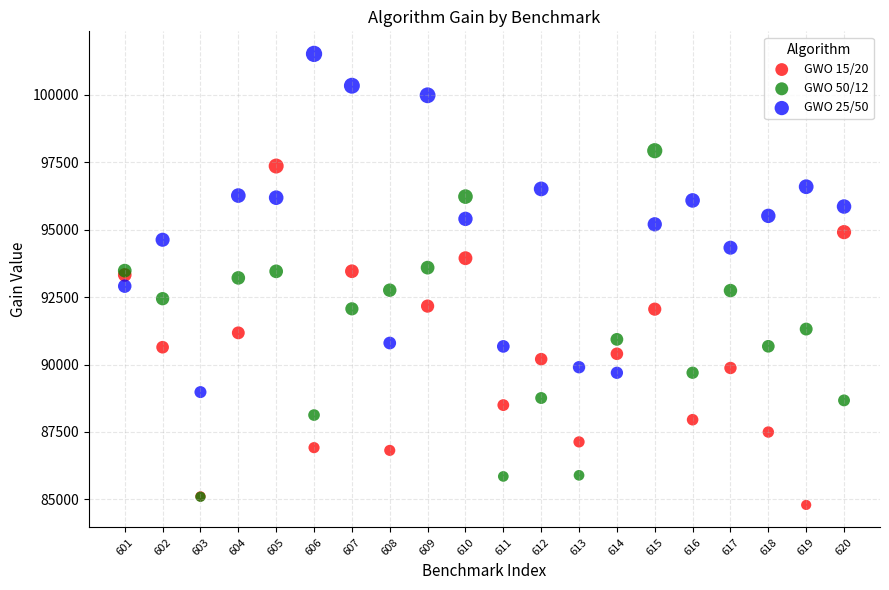

What are all the series names shown in the legend?

GWO 15/20, GWO 50/12, GWO 25/50